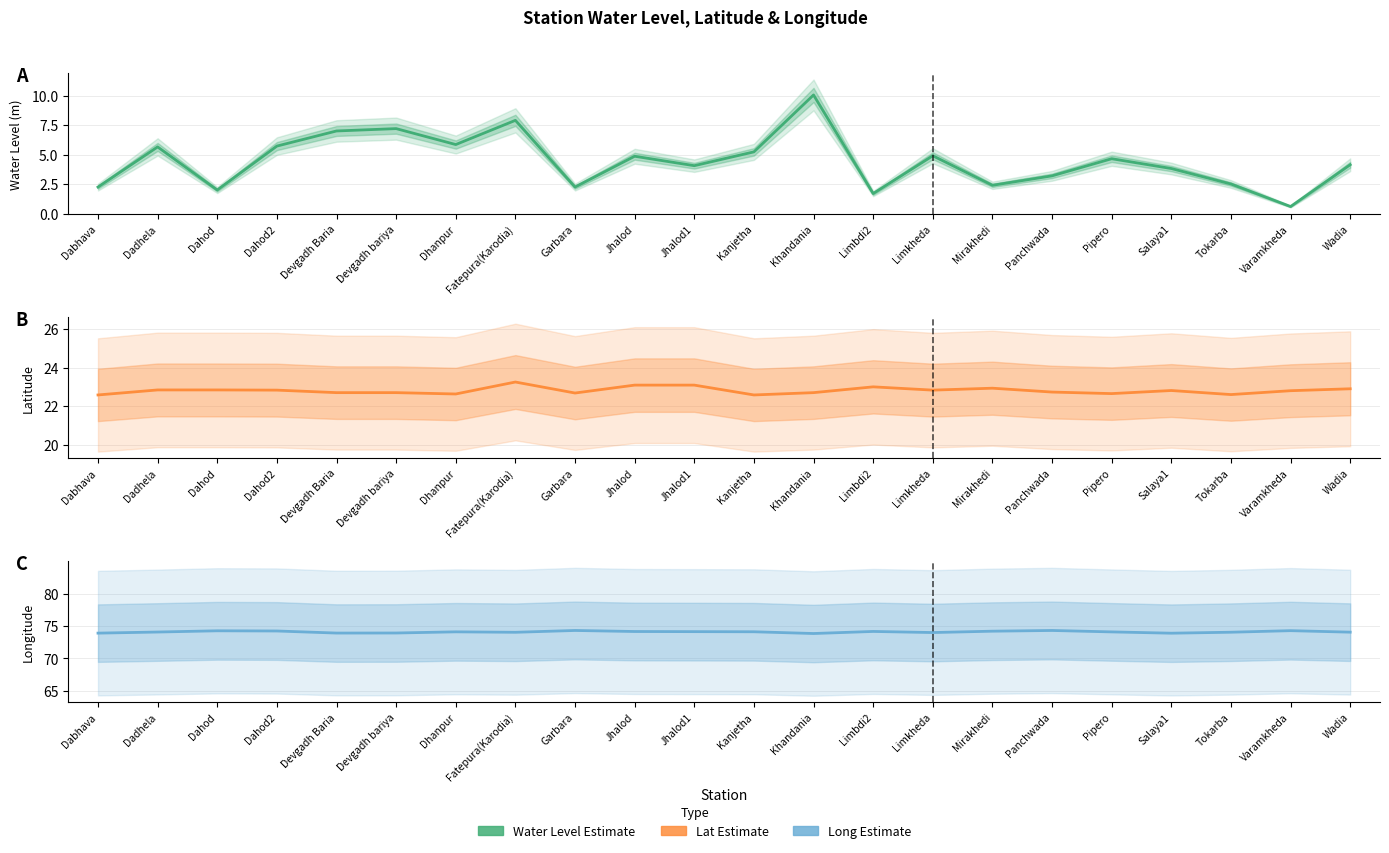

True or false: long and lat intersect in this chart.

False